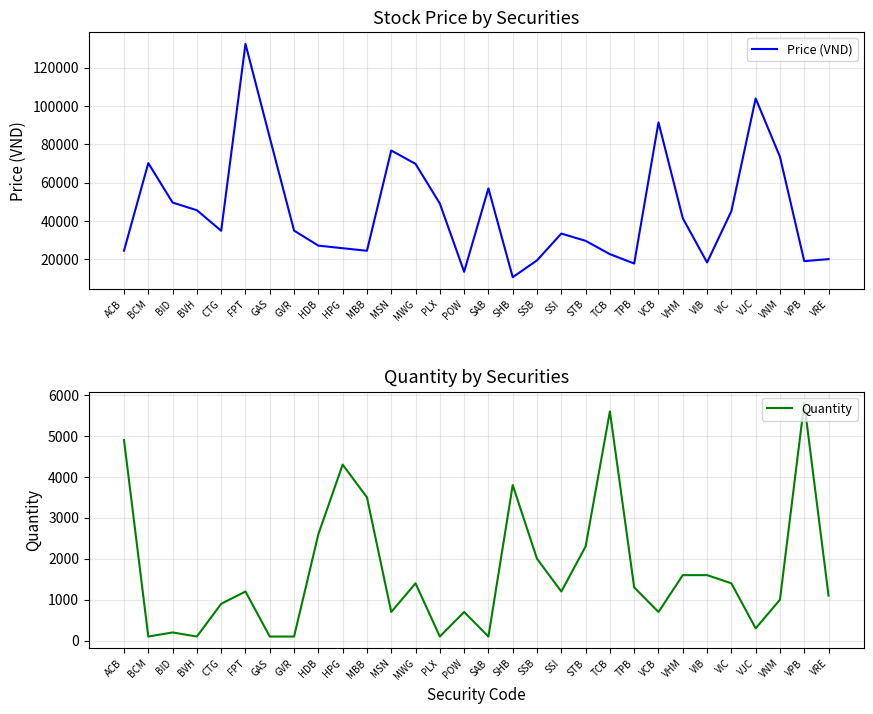

Which series has the largest range (max minus min)?

Price (VND)